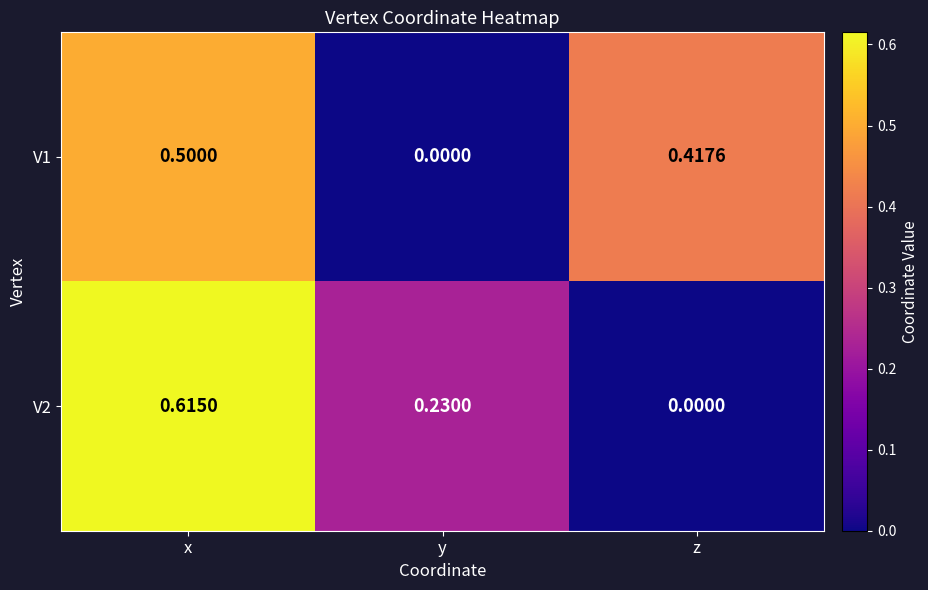

Is the value of V1 at z greater than the value of V2 at z?

Yes